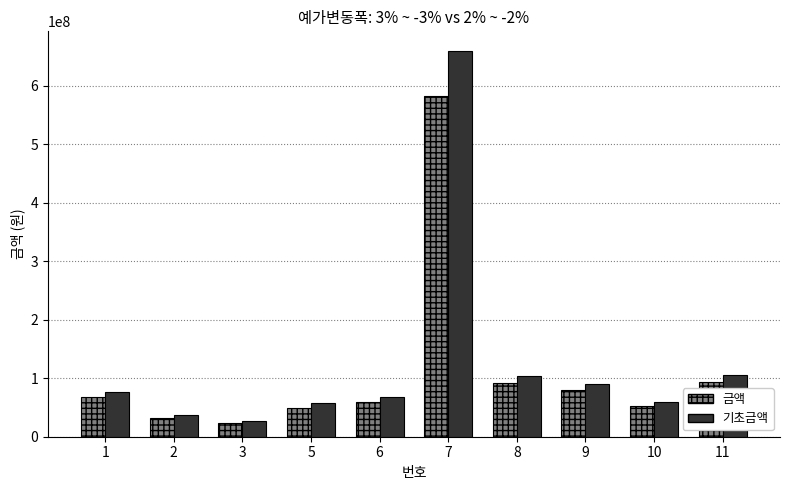

What is the difference between the highest and lowest values at 7?

77645160